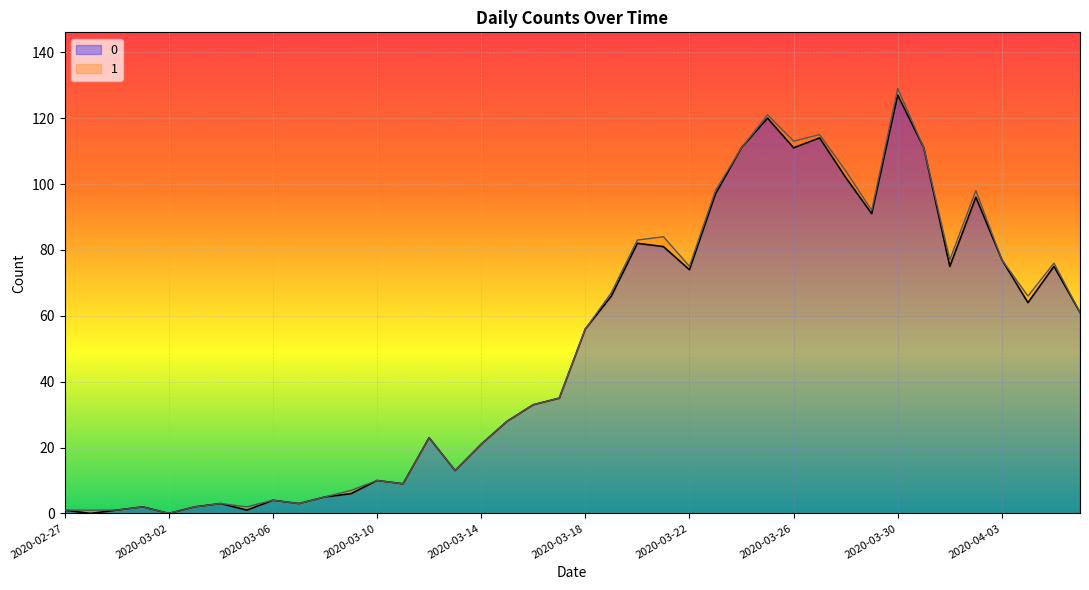

What is the value of the 38th point from the left?

64